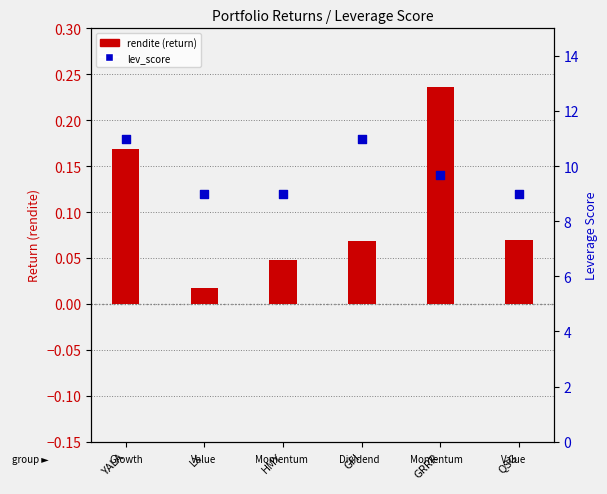

Between GRRR and QSG, which is larger?

GRRR